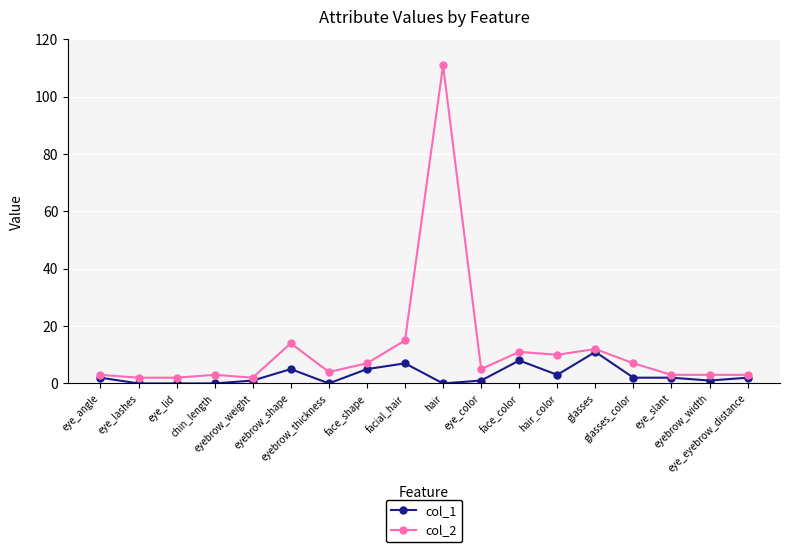

Which category has the highest value in the col_1 series?

glasses